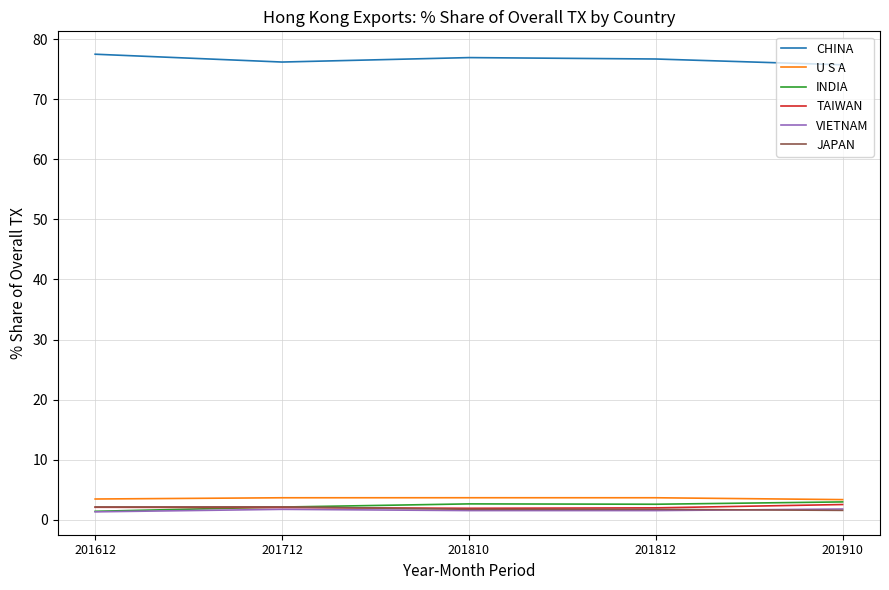

True or false: CHINA and U S A intersect in this chart.

False